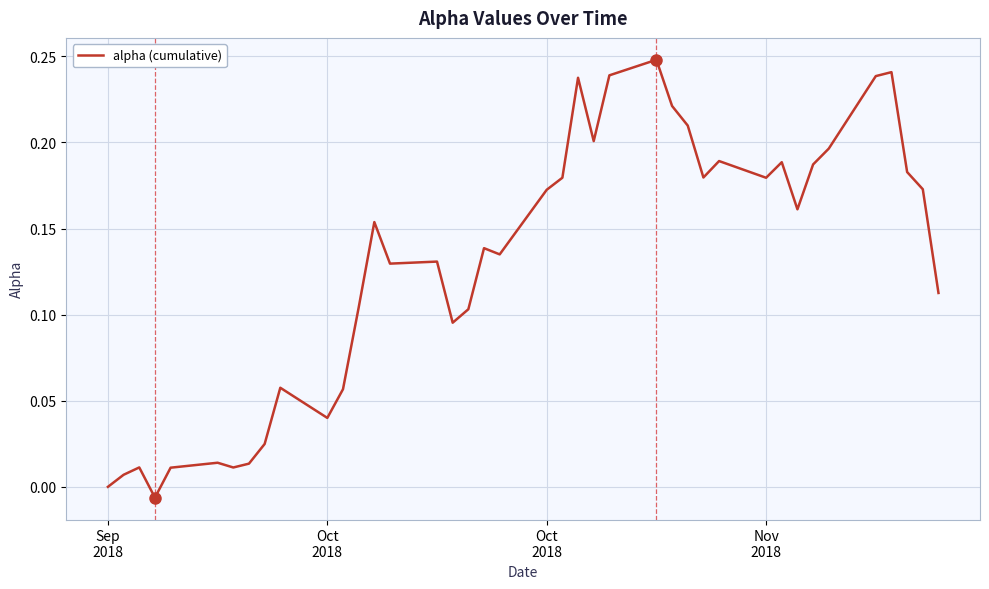

What is the maximum value shown in the chart?

0.2